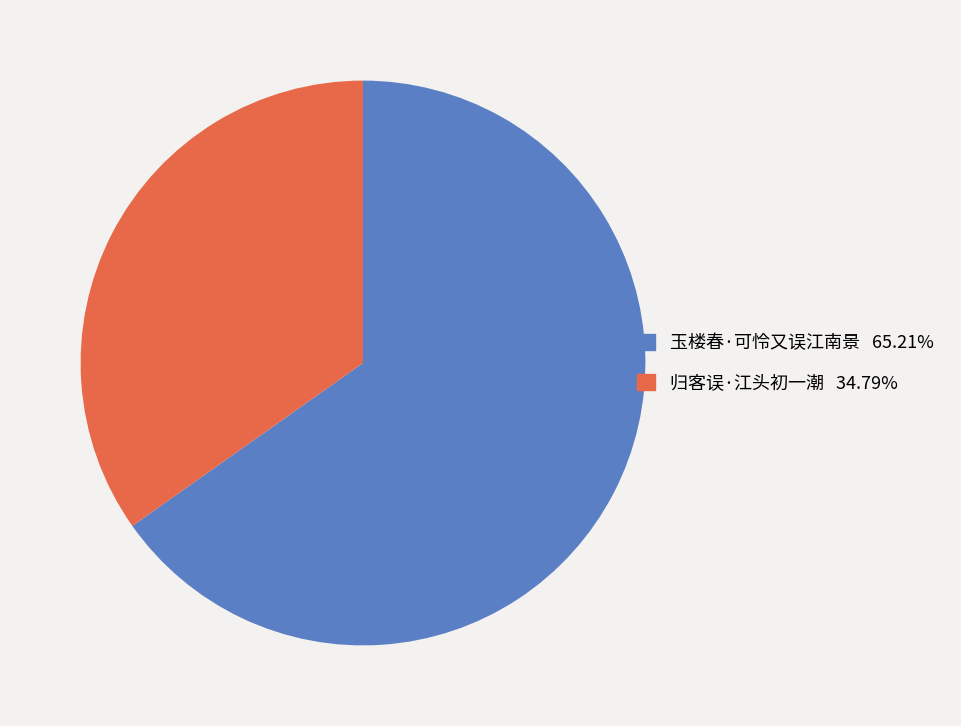

Which slice is the smallest?

归客误·江头初一潮